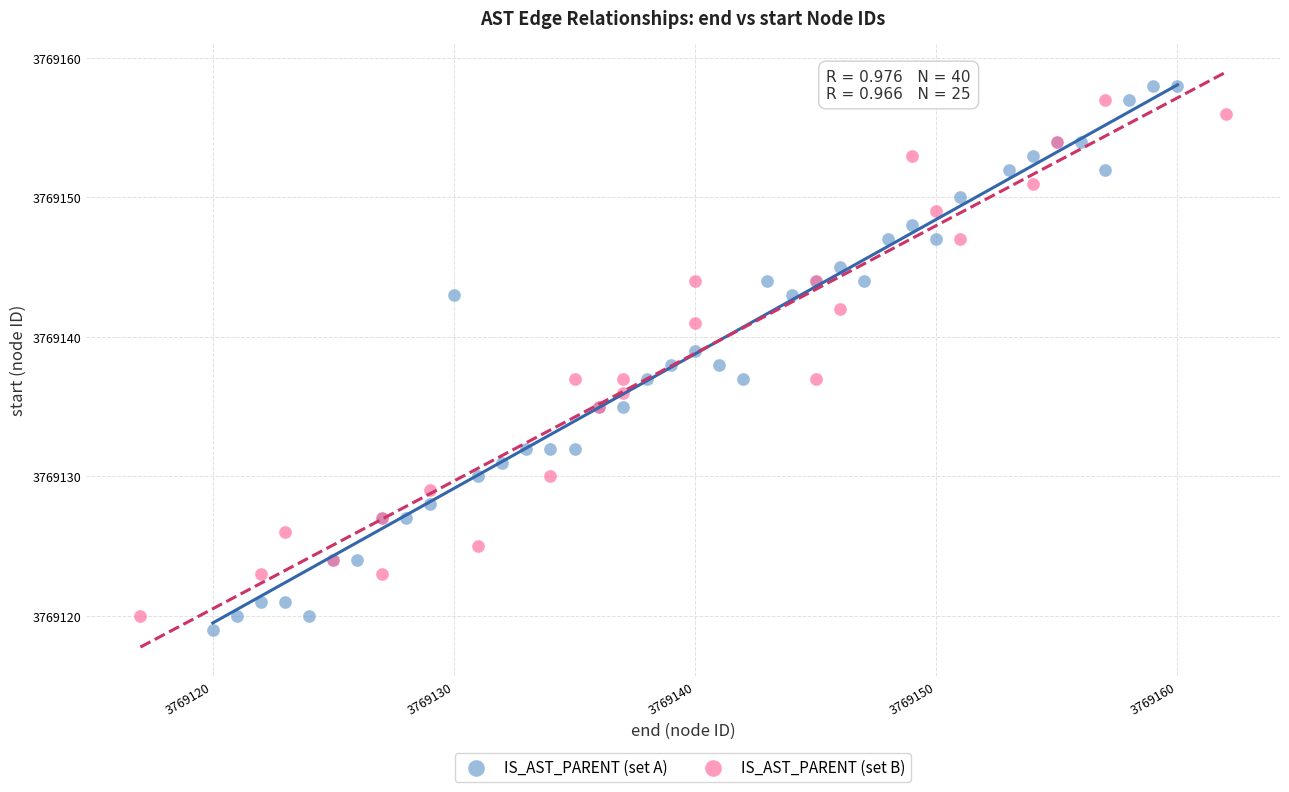

Which series has the largest Y range (max minus min)?

IS_AST_PARENT (set A)